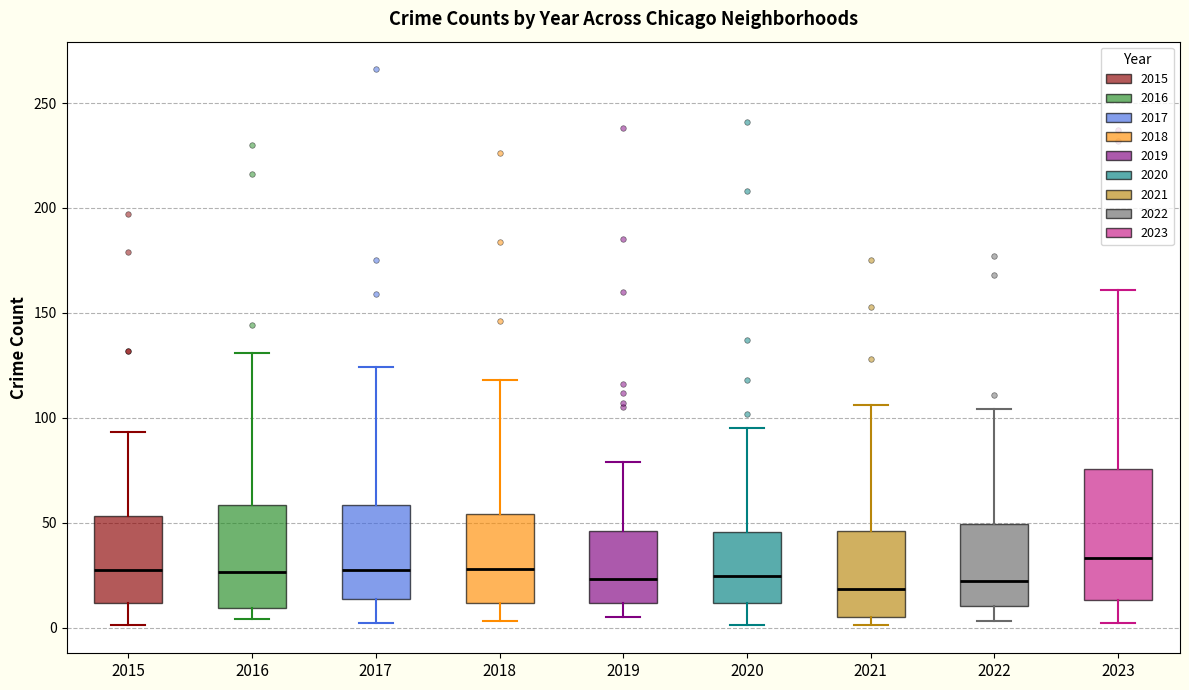

Reading left to right, read every box against the y-axis: the position of its median line, the range the box covers, and the ends of its whiskers. The values are not printed on the chart, so give them approximately, as read against the axis.

2015: median 30, box 10 to 55, whiskers 0 to 95
2016: median 25, box 10 to 60, whiskers 5 to 130
2017: median 30, box 15 to 60, whiskers 0 to 125
2018: median 30, box 10 to 55, whiskers 5 to 120
2019: median 25, box 10 to 45, whiskers 5 to 80
2020: median 25, box 10 to 45, whiskers 0 to 95
2021: median 20, box 5 to 45, whiskers 0 to 105
2022: median 20, box 10 to 50, whiskers 5 to 105
2023: median 35, box 15 to 75, whiskers 0 to 160